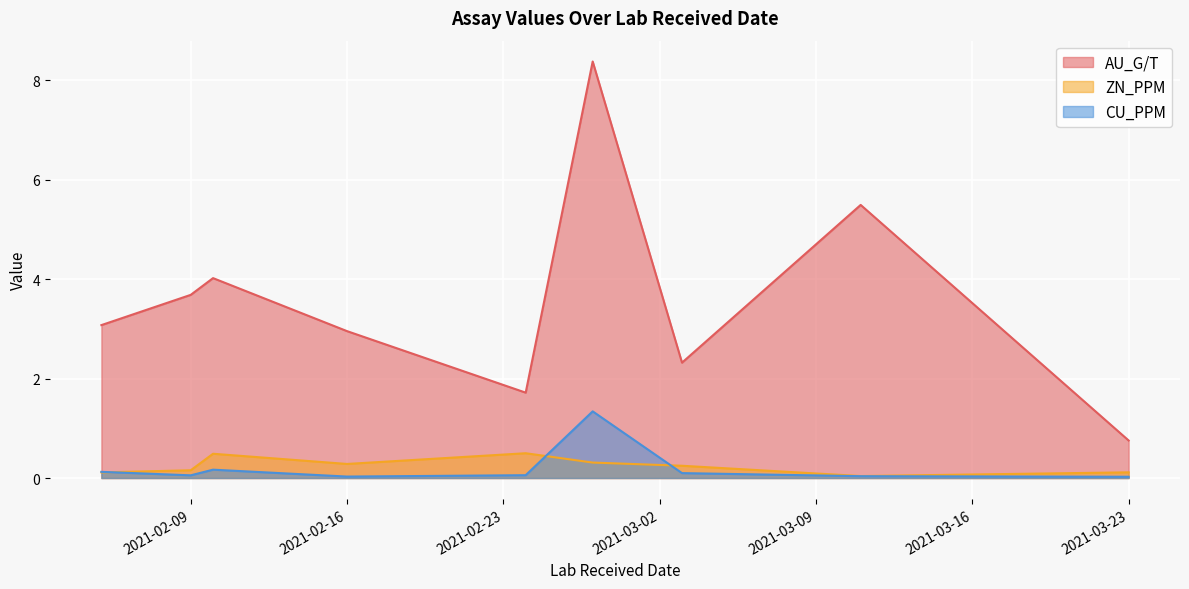

What is the highest value of the ZN_PPM series?

0.5